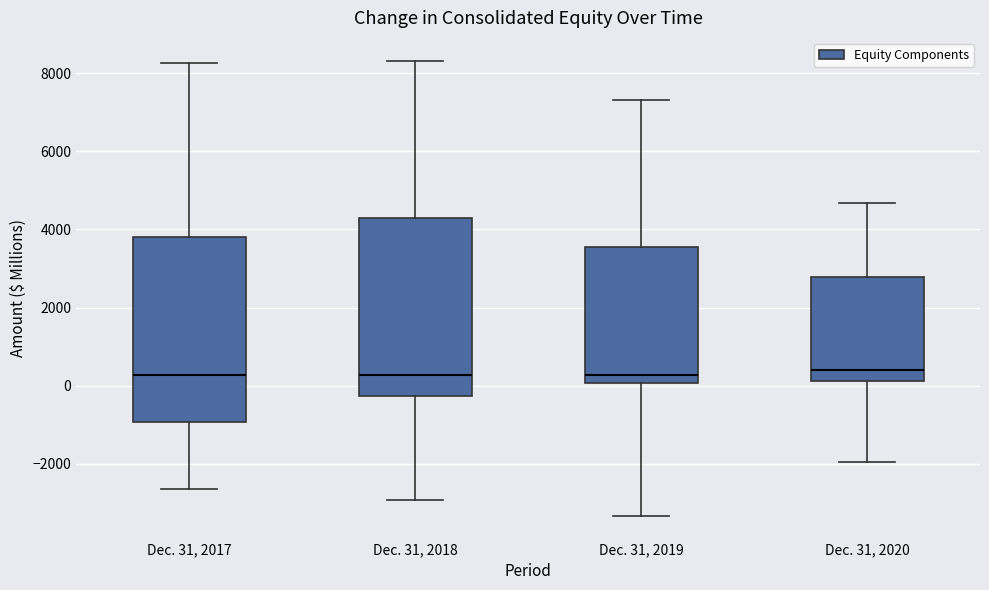

Where does the median line of the box for Dec. 31, 2019 sit on the y-axis? The values are not printed on the chart, so give them approximately, as read against the axis.

200